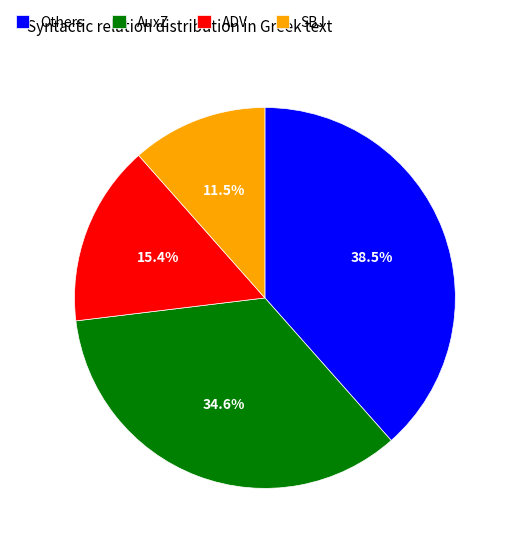

Is there any slice that represents more than half of the pie?

No